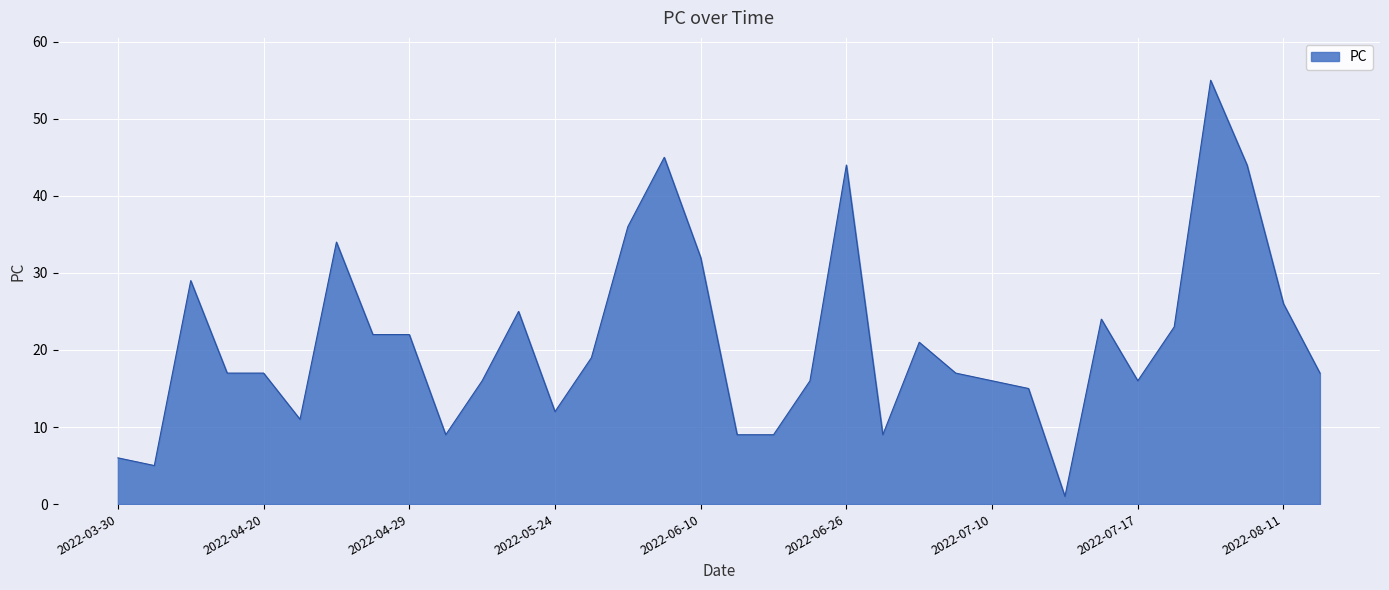

What is the maximum value shown in the chart?

55